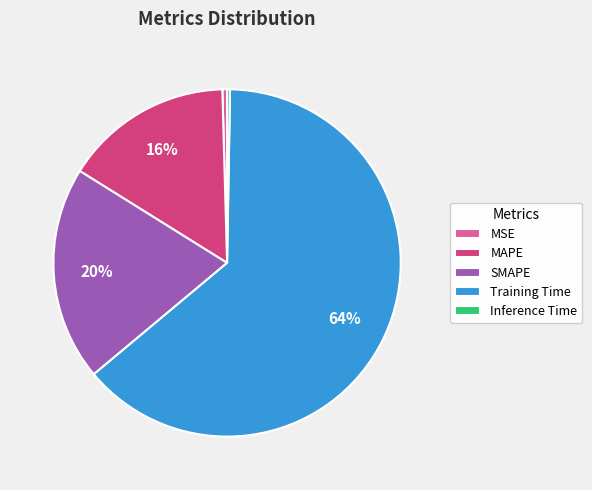

Which category has the biggest portion of the pie?

Training Time